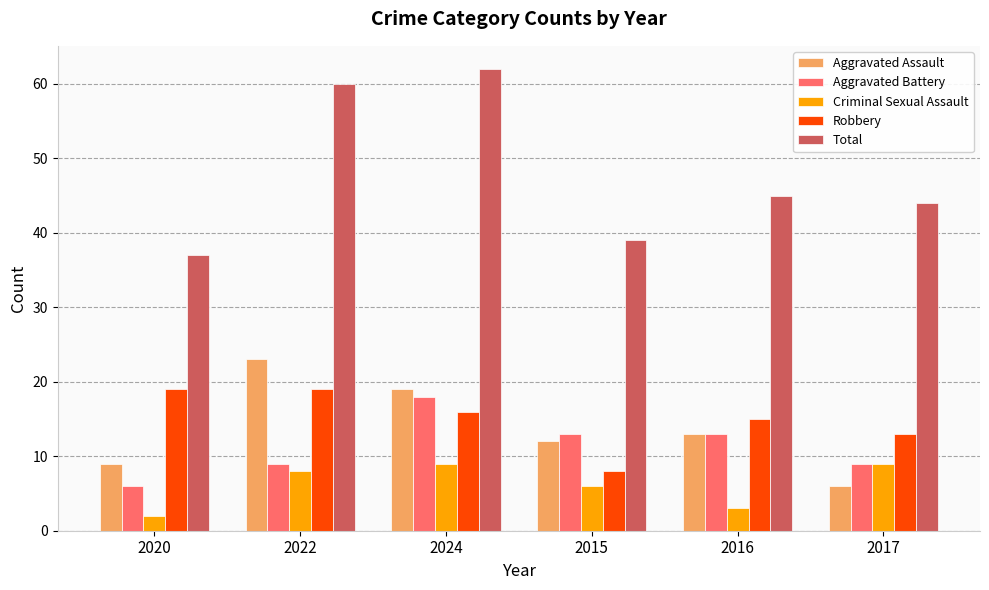

Reading right to left, extract all data points from this chart.

Aggravated Assault: 2017=6	2016=13	2015=12	2024=19	2022=23	2020=9
Aggravated Battery: 2017=9	2016=13	2015=13	2024=18	2022=9	2020=6
Criminal Sexual Assault: 2017=9	2016=3	2015=6	2024=9	2022=8	2020=2
Robbery: 2017=13	2016=15	2015=8	2024=16	2022=19	2020=19
Total: 2017=44	2016=45	2015=39	2024=62	2022=60	2020=37